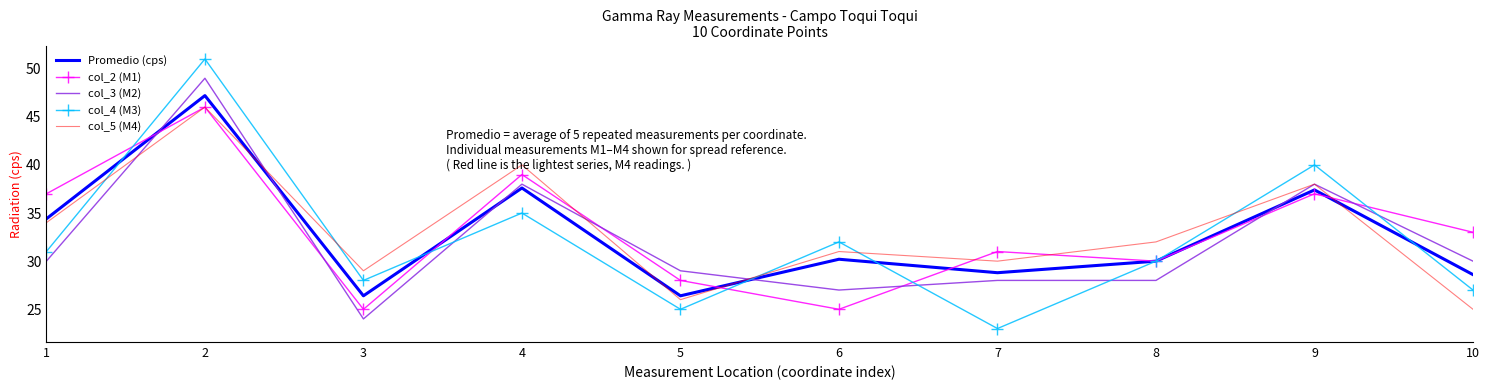

True or false: col_5 (M4) and Promedio (cps) intersect in this chart.

True